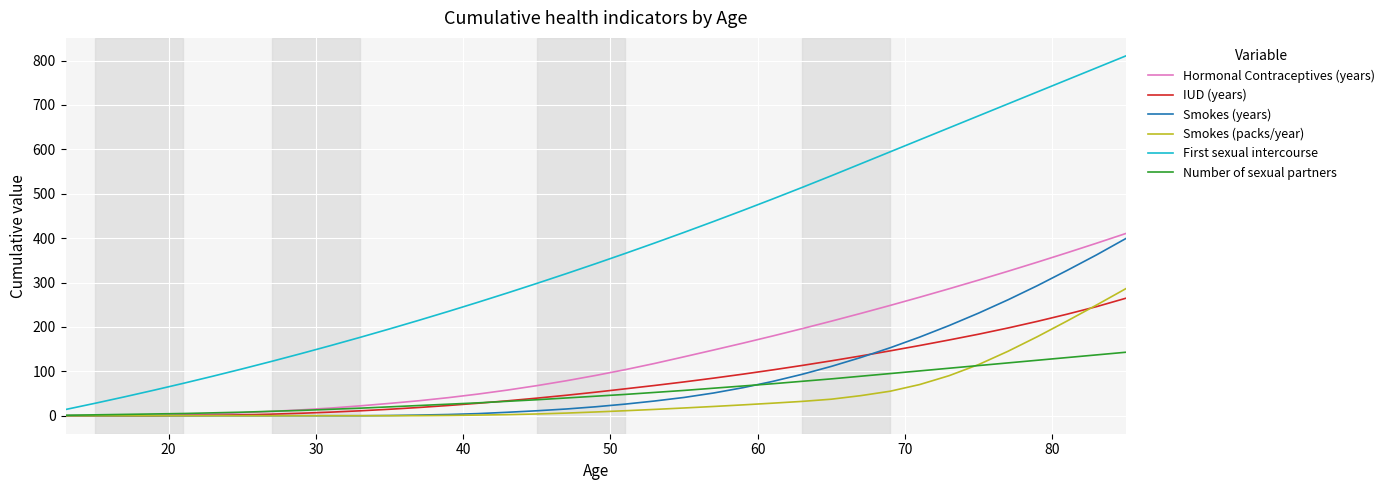

What is the highest value of the Smokes (years) series?

399.2